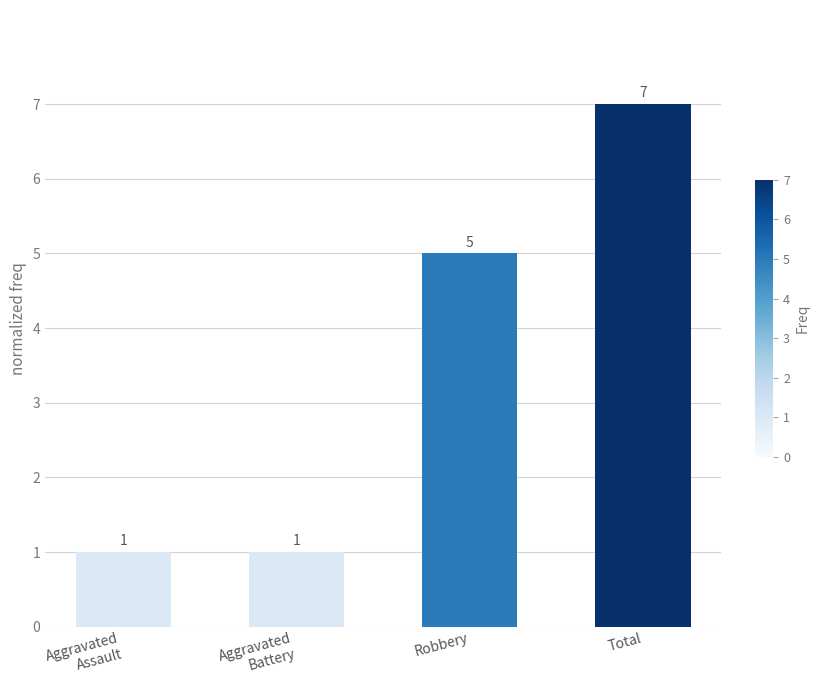

What is the difference between the values at Total and Aggravated
Assault?

6